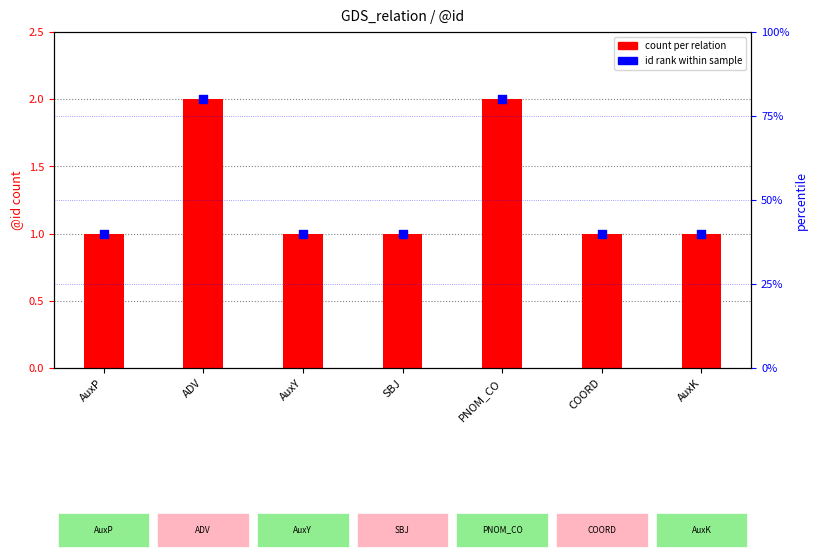

Which series contains the lowest Y value?

count per relation